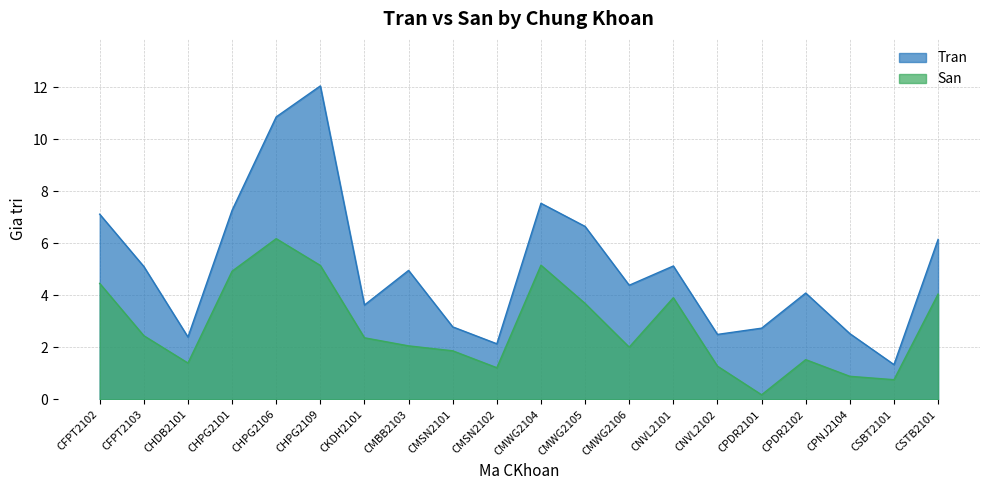

Which series changed the most between CHDB2101 and CMWG2105?

Tran